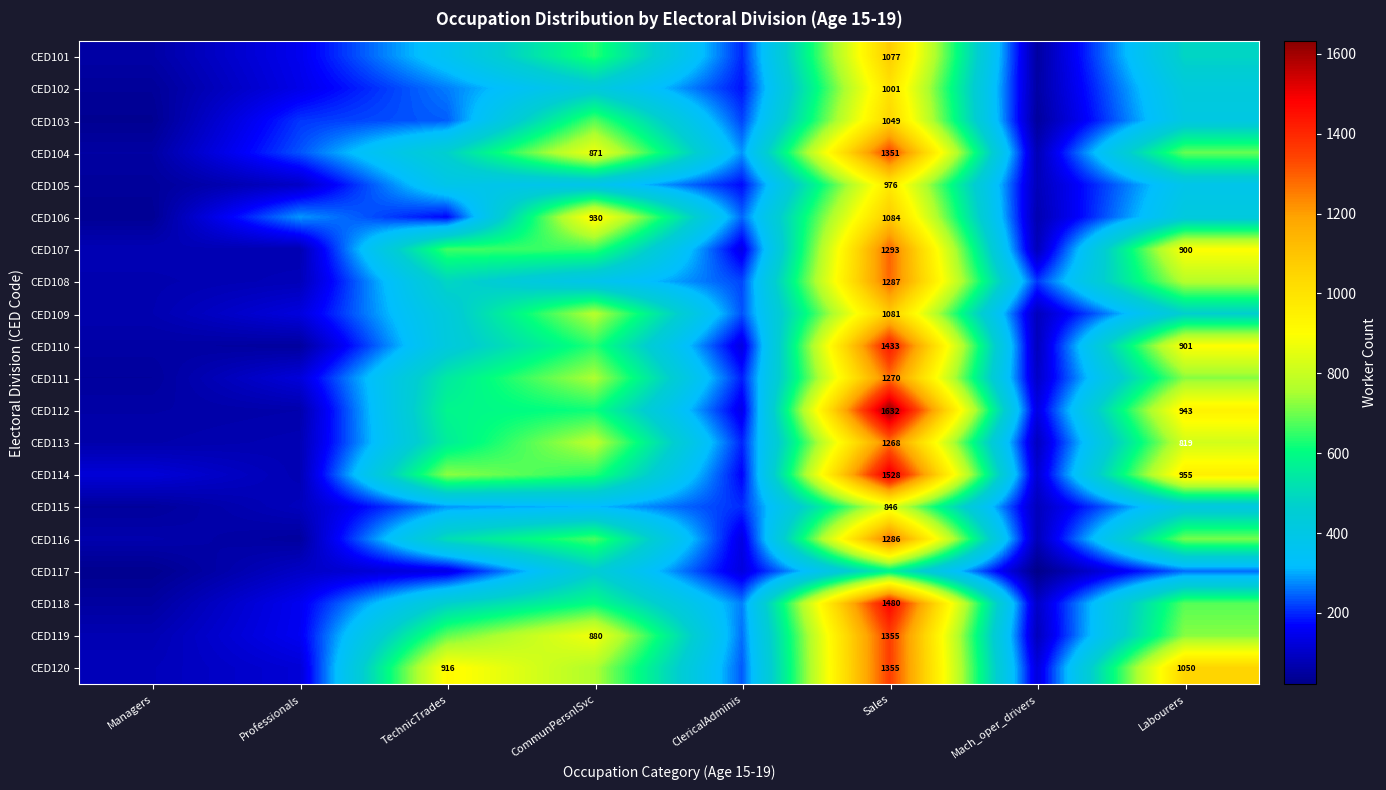

The CED108 series shows 1287 at Sales. True or false?

True